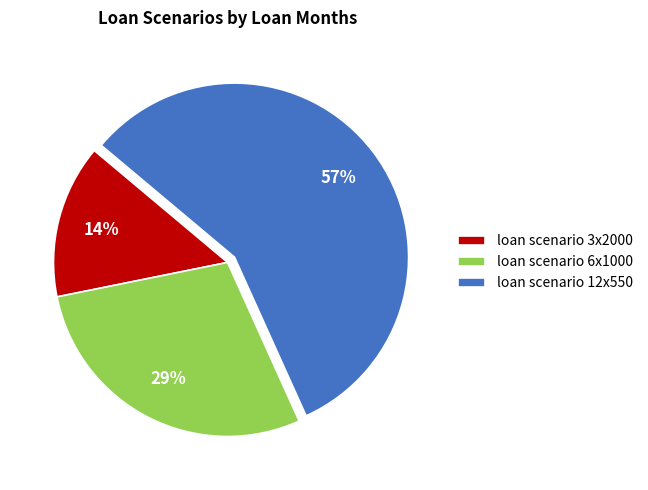

What is the largest slice in the pie chart?

loan scenario 12x550